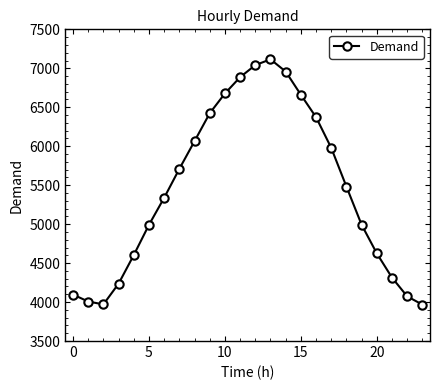

What is the maximum value shown in the chart?

7115